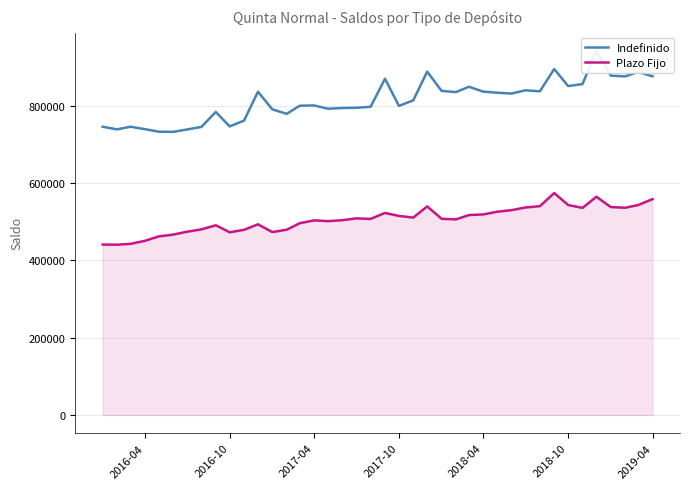

Rank the series by their maximum value, from lowest to highest.

Plazo Fijo, Indefinido